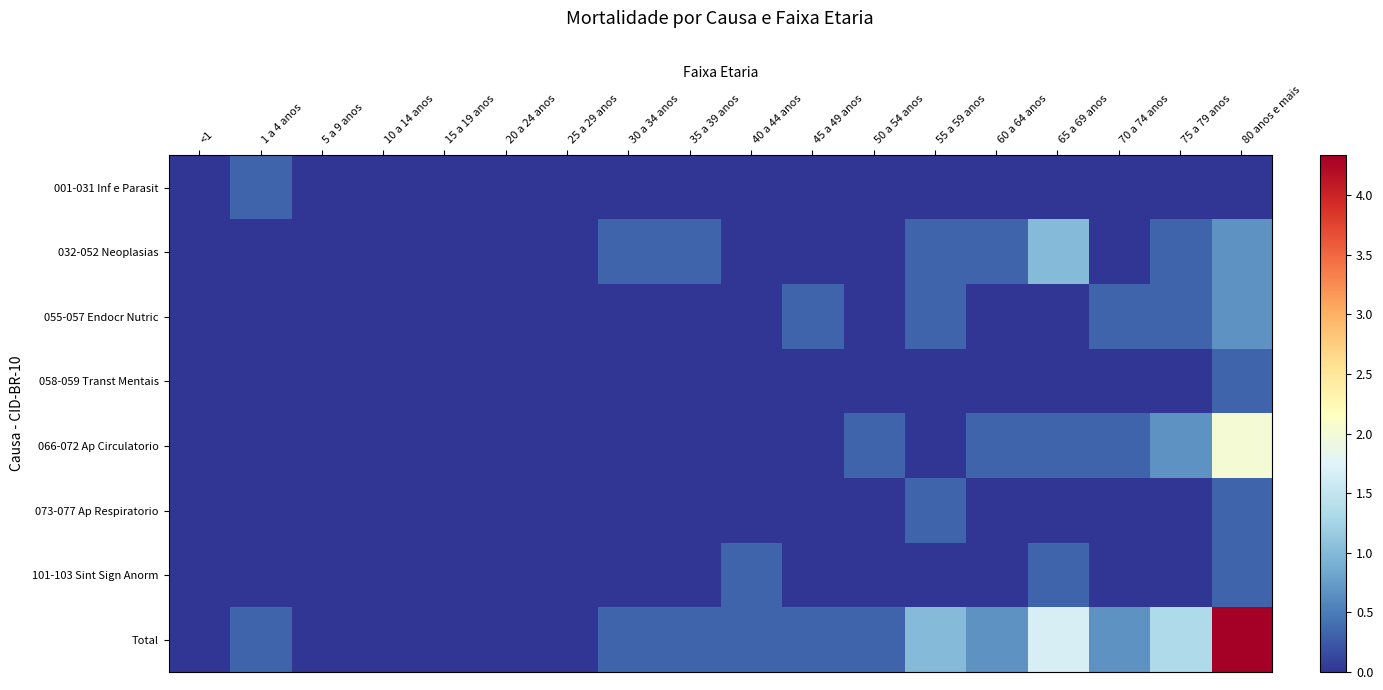

Reading right to left, transcribe all the data shown in this chart.

001-031 Inf e Parasit: 80 anos e mais=0.0	75 a 79 anos=0.0	70 a 74 anos=0.0	65 a 69 anos=0.0	60 a 64 anos=0.0	55 a 59 anos=0.0	50 a 54 anos=0.0	45 a 49 anos=0.0	40 a 44 anos=0.0	35 a 39 anos=0.0	30 a 34 anos=0.0	25 a 29 anos=0.0	20 a 24 anos=0.0	15 a 19 anos=0.0	10 a 14 anos=0.0	5 a 9 anos=0.0	1 a 4 anos=0.3	<1=0.0
032-052 Neoplasias: 80 anos e mais=0.7	75 a 79 anos=0.3	70 a 74 anos=0.0	65 a 69 anos=1.0	60 a 64 anos=0.3	55 a 59 anos=0.3	50 a 54 anos=0.0	45 a 49 anos=0.0	40 a 44 anos=0.0	35 a 39 anos=0.3	30 a 34 anos=0.3	25 a 29 anos=0.0	20 a 24 anos=0.0	15 a 19 anos=0.0	10 a 14 anos=0.0	5 a 9 anos=0.0	1 a 4 anos=0.0	<1=0.0
055-057 Endocr Nutric: 80 anos e mais=0.7	75 a 79 anos=0.3	70 a 74 anos=0.3	65 a 69 anos=0.0	60 a 64 anos=0.0	55 a 59 anos=0.3	50 a 54 anos=0.0	45 a 49 anos=0.3	40 a 44 anos=0.0	35 a 39 anos=0.0	30 a 34 anos=0.0	25 a 29 anos=0.0	20 a 24 anos=0.0	15 a 19 anos=0.0	10 a 14 anos=0.0	5 a 9 anos=0.0	1 a 4 anos=0.0	<1=0.0
058-059 Transt Mentais: 80 anos e mais=0.3	75 a 79 anos=0.0	70 a 74 anos=0.0	65 a 69 anos=0.0	60 a 64 anos=0.0	55 a 59 anos=0.0	50 a 54 anos=0.0	45 a 49 anos=0.0	40 a 44 anos=0.0	35 a 39 anos=0.0	30 a 34 anos=0.0	25 a 29 anos=0.0	20 a 24 anos=0.0	15 a 19 anos=0.0	10 a 14 anos=0.0	5 a 9 anos=0.0	1 a 4 anos=0.0	<1=0.0
066-072 Ap Circulatorio: 80 anos e mais=2.0	75 a 79 anos=0.7	70 a 74 anos=0.3	65 a 69 anos=0.3	60 a 64 anos=0.3	55 a 59 anos=0.0	50 a 54 anos=0.3	45 a 49 anos=0.0	40 a 44 anos=0.0	35 a 39 anos=0.0	30 a 34 anos=0.0	25 a 29 anos=0.0	20 a 24 anos=0.0	15 a 19 anos=0.0	10 a 14 anos=0.0	5 a 9 anos=0.0	1 a 4 anos=0.0	<1=0.0
073-077 Ap Respiratorio: 80 anos e mais=0.3	75 a 79 anos=0.0	70 a 74 anos=0.0	65 a 69 anos=0.0	60 a 64 anos=0.0	55 a 59 anos=0.3	50 a 54 anos=0.0	45 a 49 anos=0.0	40 a 44 anos=0.0	35 a 39 anos=0.0	30 a 34 anos=0.0	25 a 29 anos=0.0	20 a 24 anos=0.0	15 a 19 anos=0.0	10 a 14 anos=0.0	5 a 9 anos=0.0	1 a 4 anos=0.0	<1=0.0
101-103 Sint Sign Anorm: 80 anos e mais=0.3	75 a 79 anos=0.0	70 a 74 anos=0.0	65 a 69 anos=0.3	60 a 64 anos=0.0	55 a 59 anos=0.0	50 a 54 anos=0.0	45 a 49 anos=0.0	40 a 44 anos=0.3	35 a 39 anos=0.0	30 a 34 anos=0.0	25 a 29 anos=0.0	20 a 24 anos=0.0	15 a 19 anos=0.0	10 a 14 anos=0.0	5 a 9 anos=0.0	1 a 4 anos=0.0	<1=0.0
Total: 80 anos e mais=4.3	75 a 79 anos=1.3	70 a 74 anos=0.7	65 a 69 anos=1.7	60 a 64 anos=0.7	55 a 59 anos=1.0	50 a 54 anos=0.3	45 a 49 anos=0.3	40 a 44 anos=0.3	35 a 39 anos=0.3	30 a 34 anos=0.3	25 a 29 anos=0.0	20 a 24 anos=0.0	15 a 19 anos=0.0	10 a 14 anos=0.0	5 a 9 anos=0.0	1 a 4 anos=0.3	<1=0.0